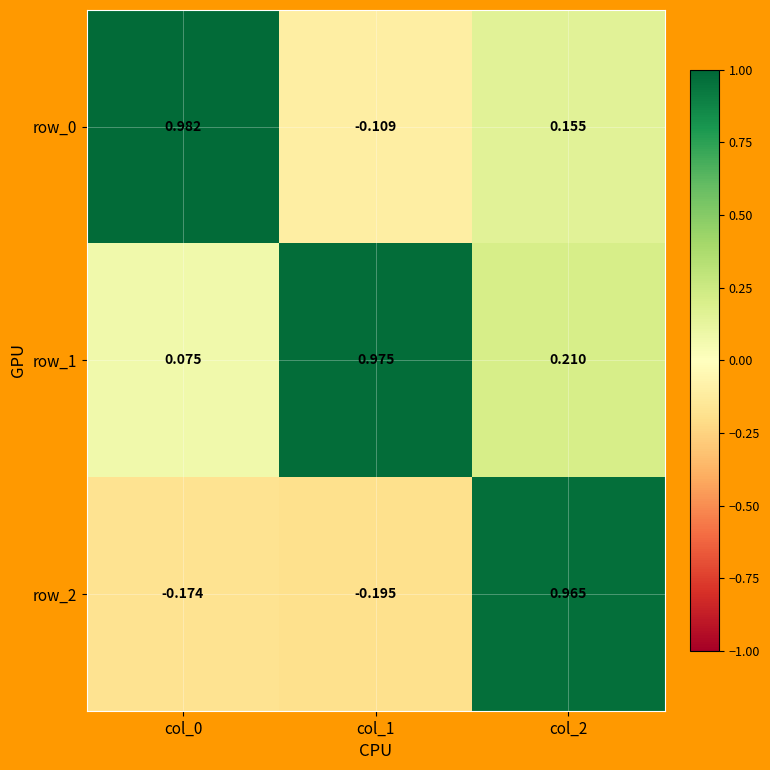

Is the value of row_1 at col_0 greater than the value of row_0 at col_2?

No